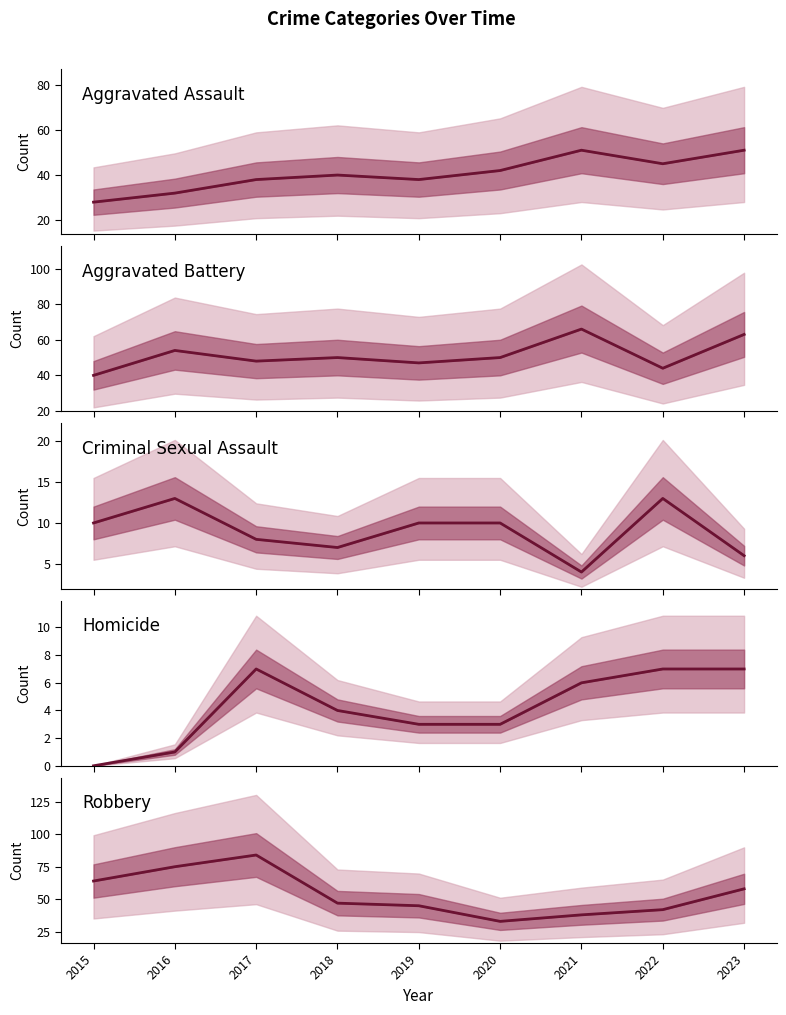

At which category does Aggravated Battery reach its first local valley?

2017